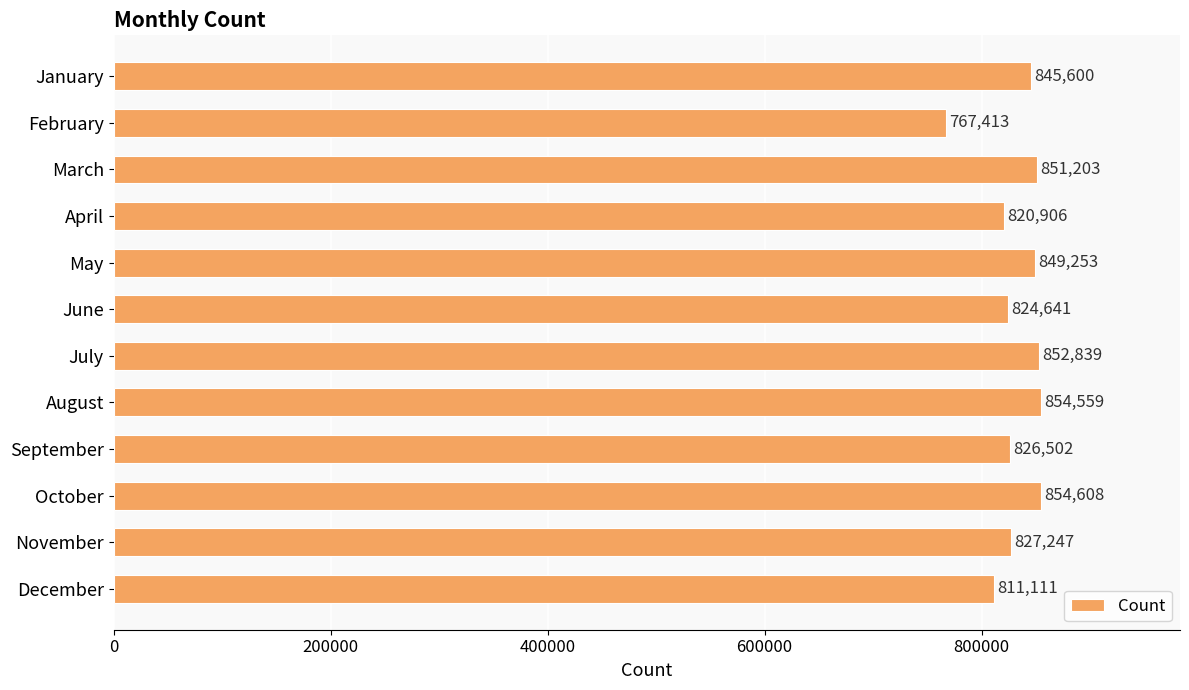

List the labels in order of value, largest first.

October, August, July, March, May, January, November, September, June, April, December, February